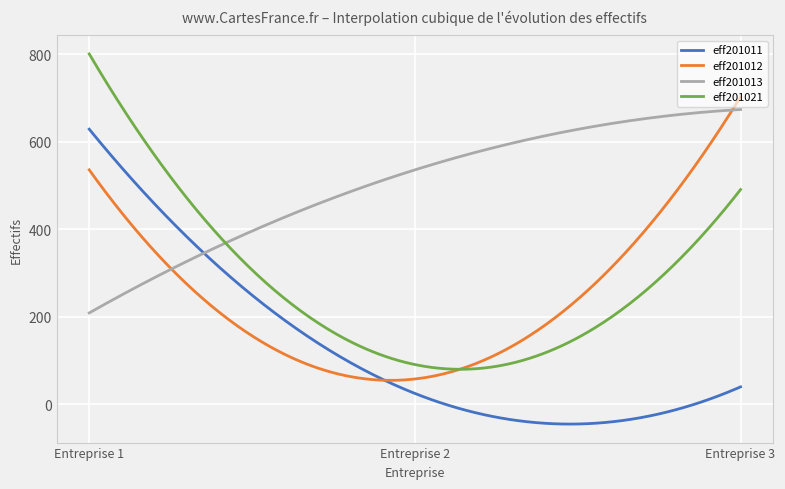

What is the difference between the maximum and minimum values in the eff201021 series?

720.8